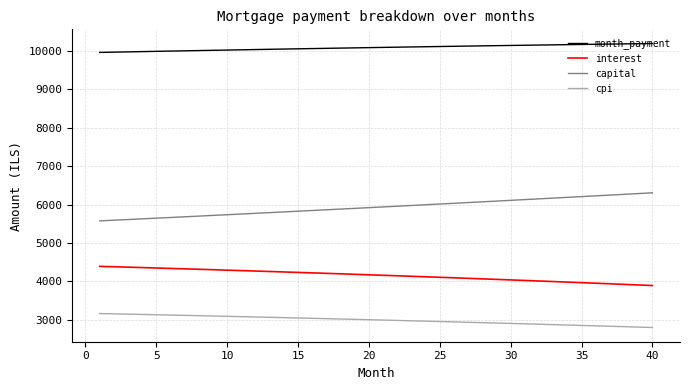

True or false: cpi and month_payment intersect in this chart.

False